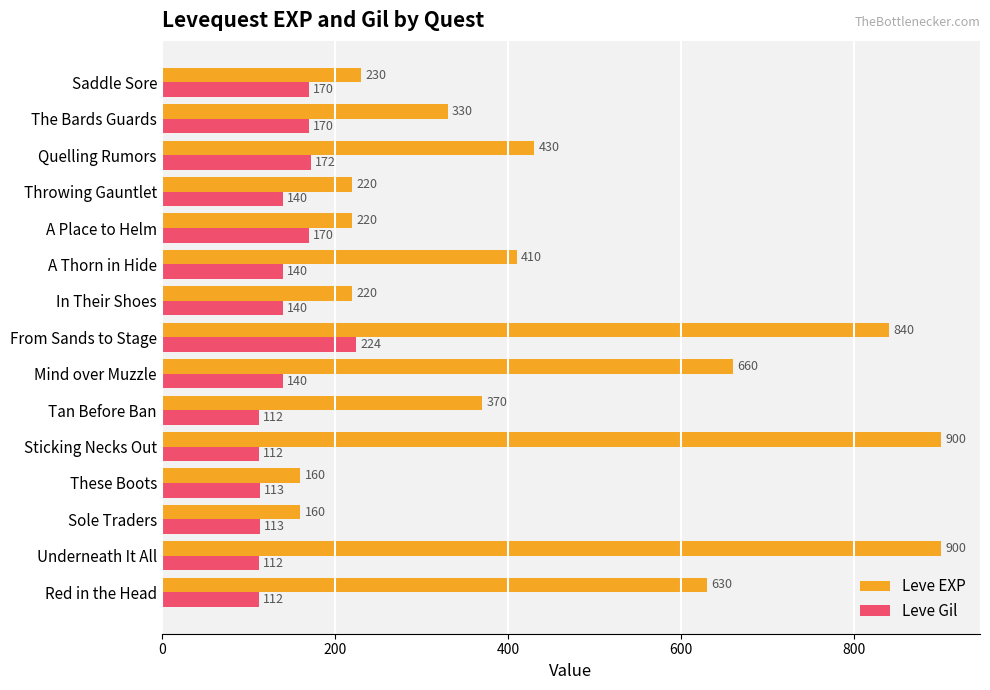

What is the difference between the highest and lowest values at Quelling Rumors?

258